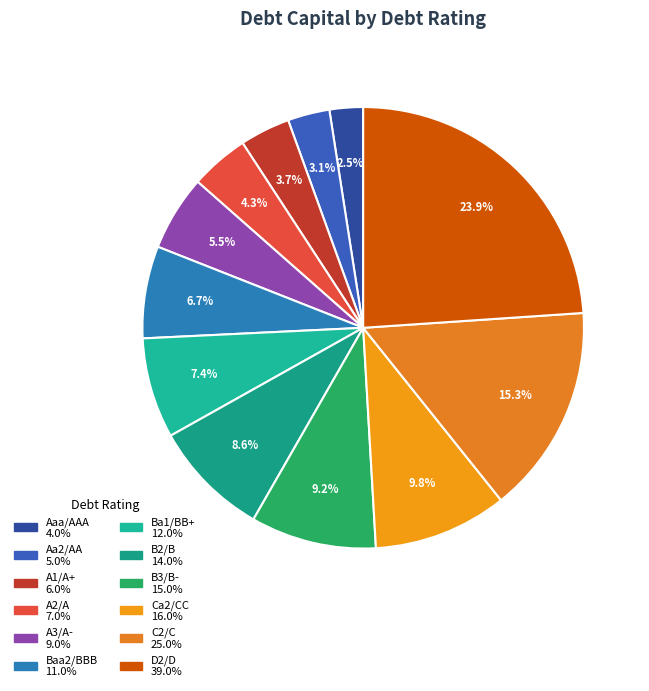

To the nearest percent, what is the average slice percentage?

8%